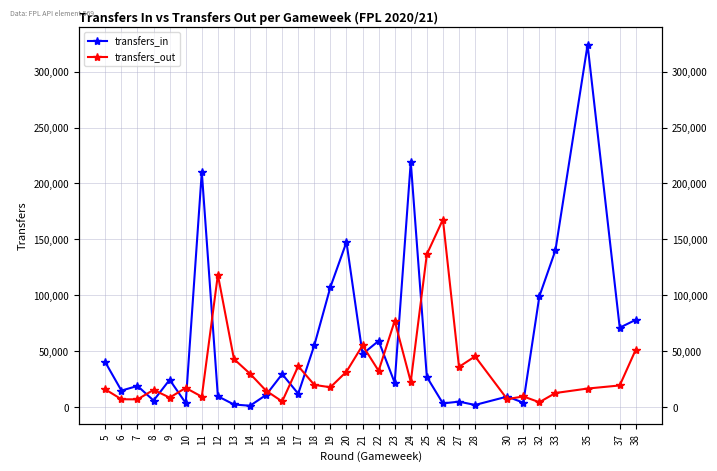

True or false: transfers_out has a value of 7346 at 32.

False